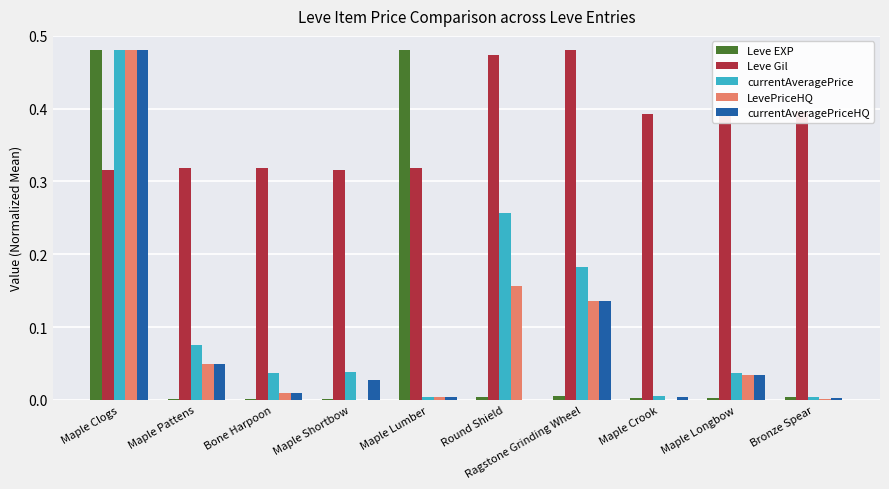

How many groups of bars are there?

10